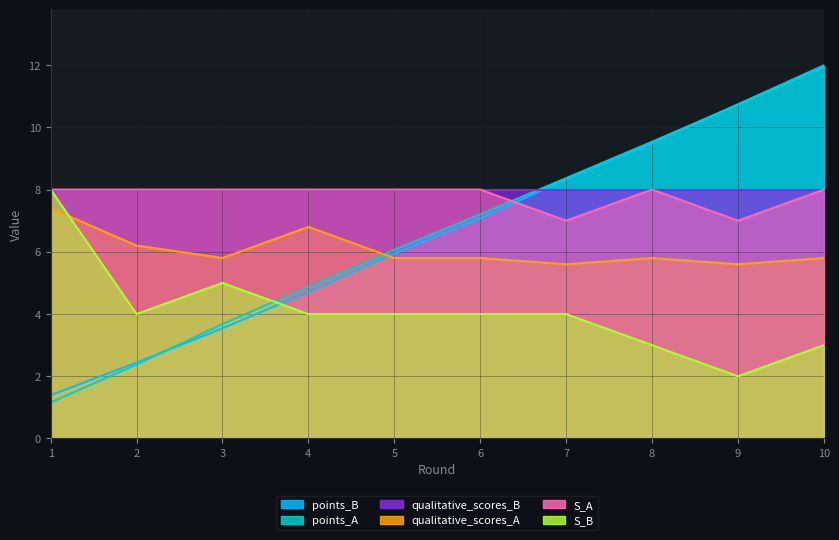

What is the value of the points_A point at the 2nd from the left?

2.4